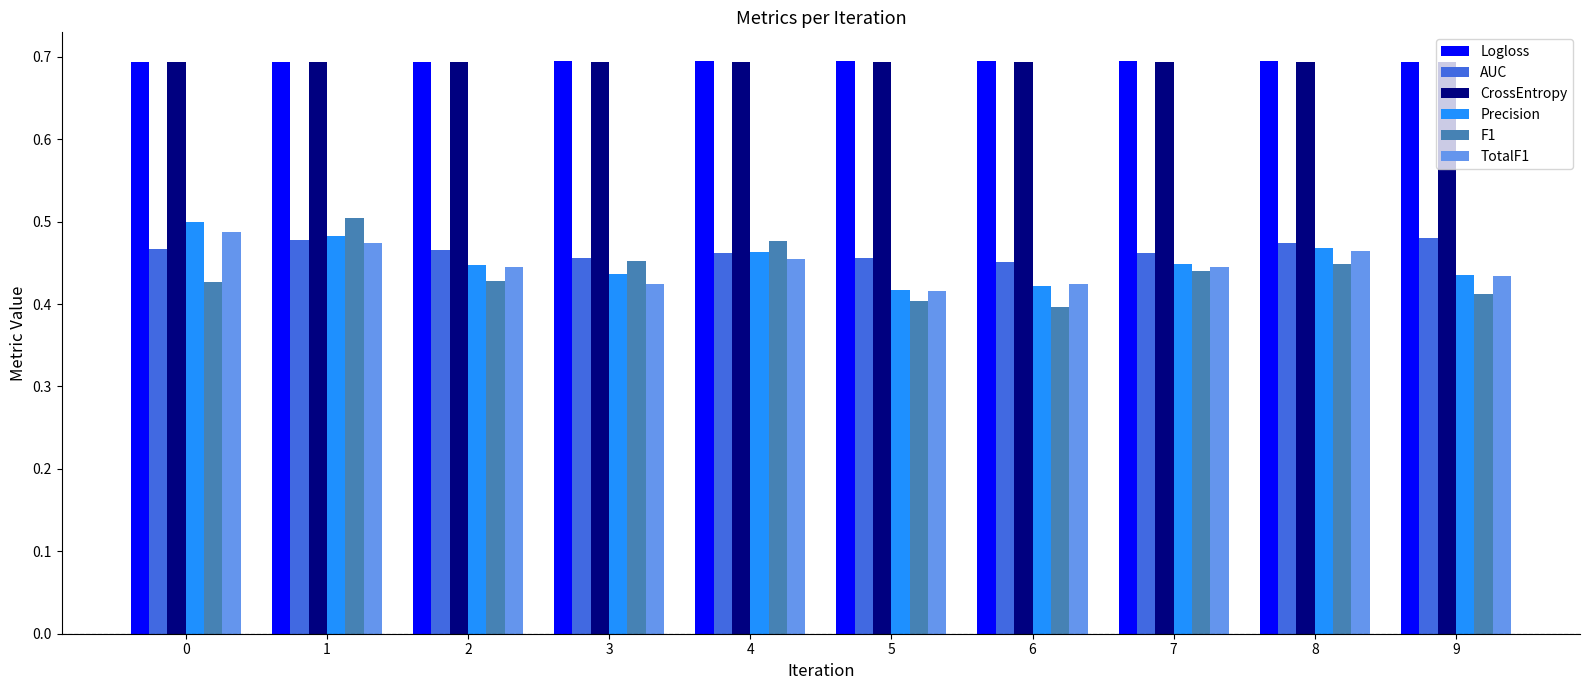

How many CrossEntropy values are between 0 and 1?

10